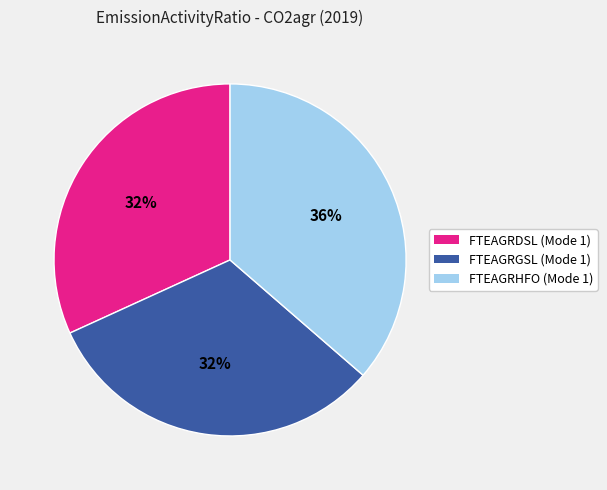

Which category has the biggest portion of the pie?

FTEAGRHFO (Mode 1)